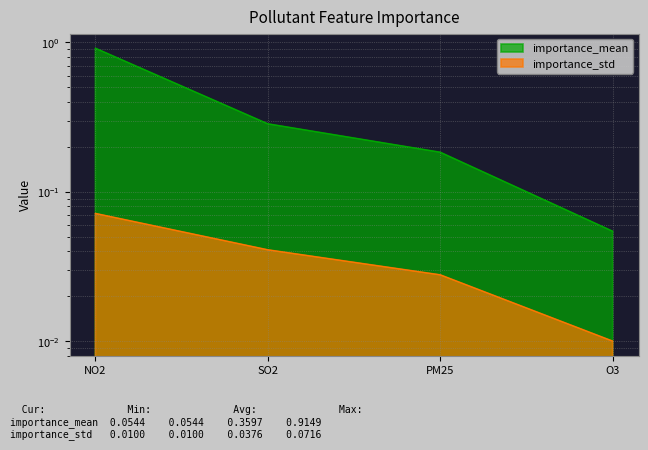

What value does the importance_mean series have at NO2?

0.9